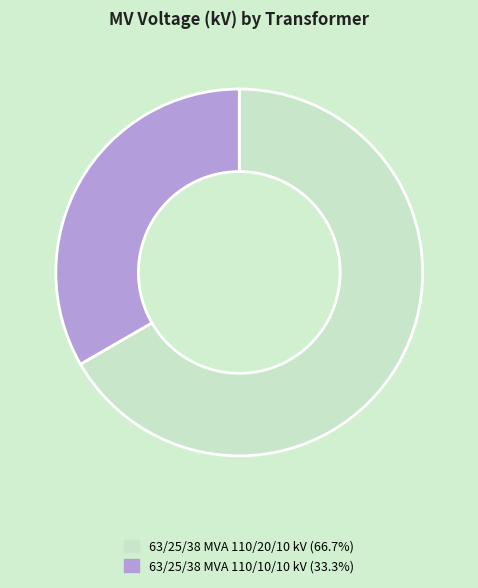

Approximately how many times larger is the value at 63/25/38 MVA 110/20/10 kV compared to 63/25/38 MVA 110/10/10 kV?

2.0